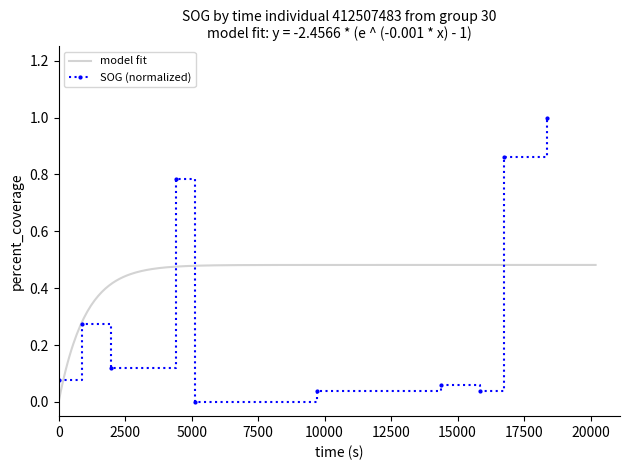

What is the average value?

0.3